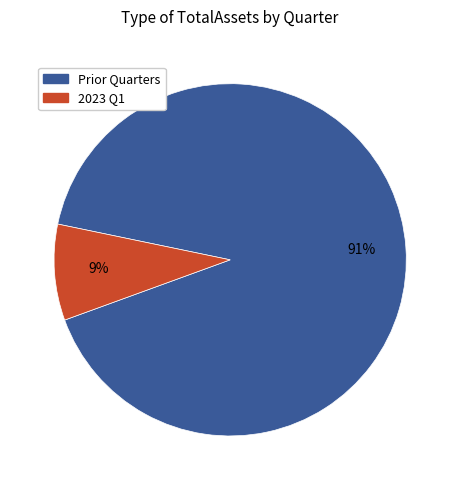

To the nearest percent, what is the difference between the largest and smallest slice percentages?

82%